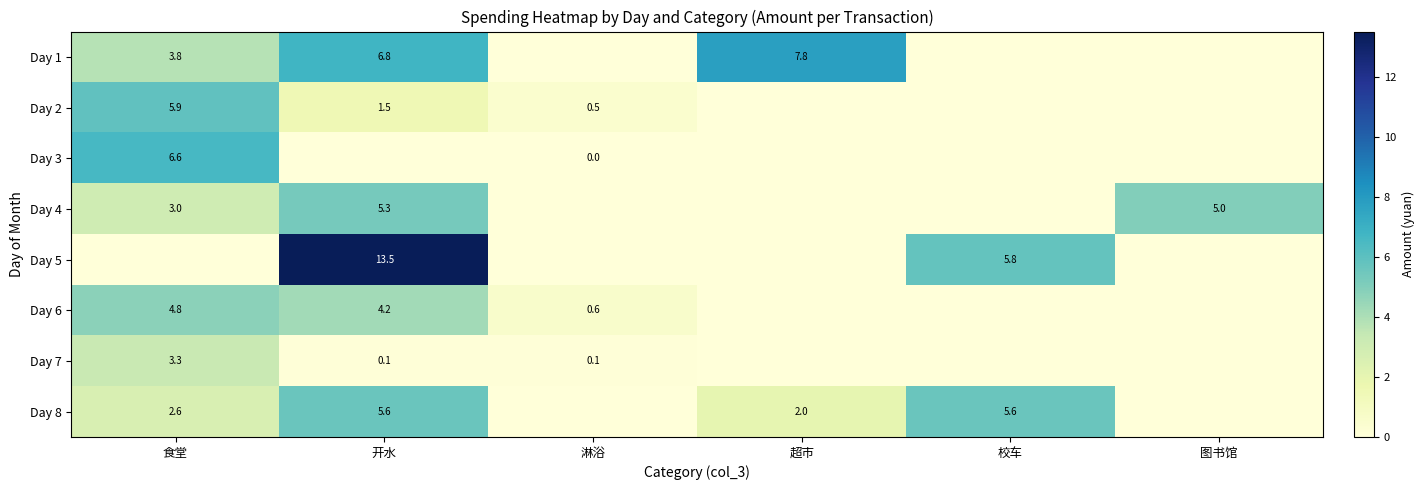

Is the value of Day 1 at 食堂 greater than the value of Day 2 at 开水?

Yes